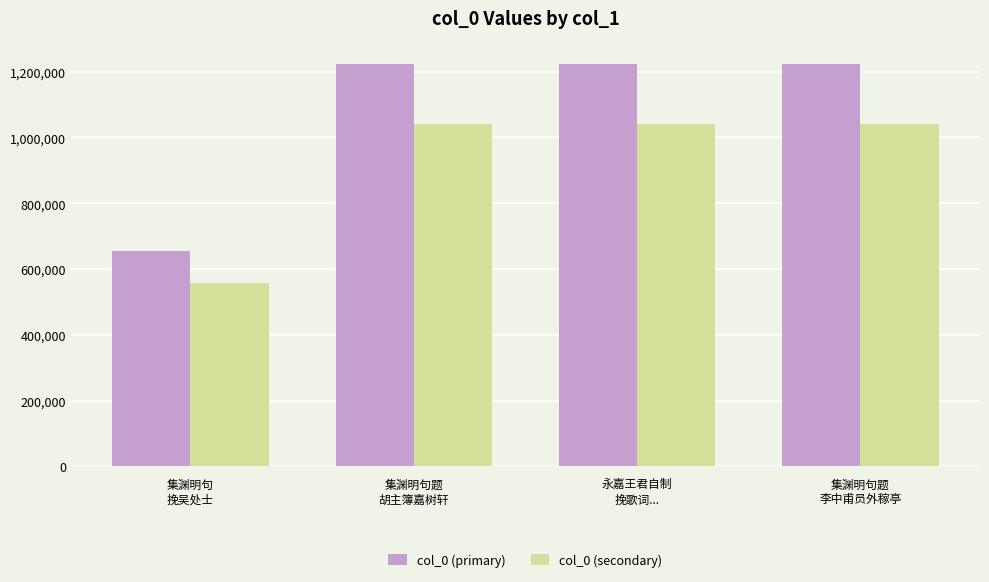

Which series has the widest spread of values?

col_0 (primary)